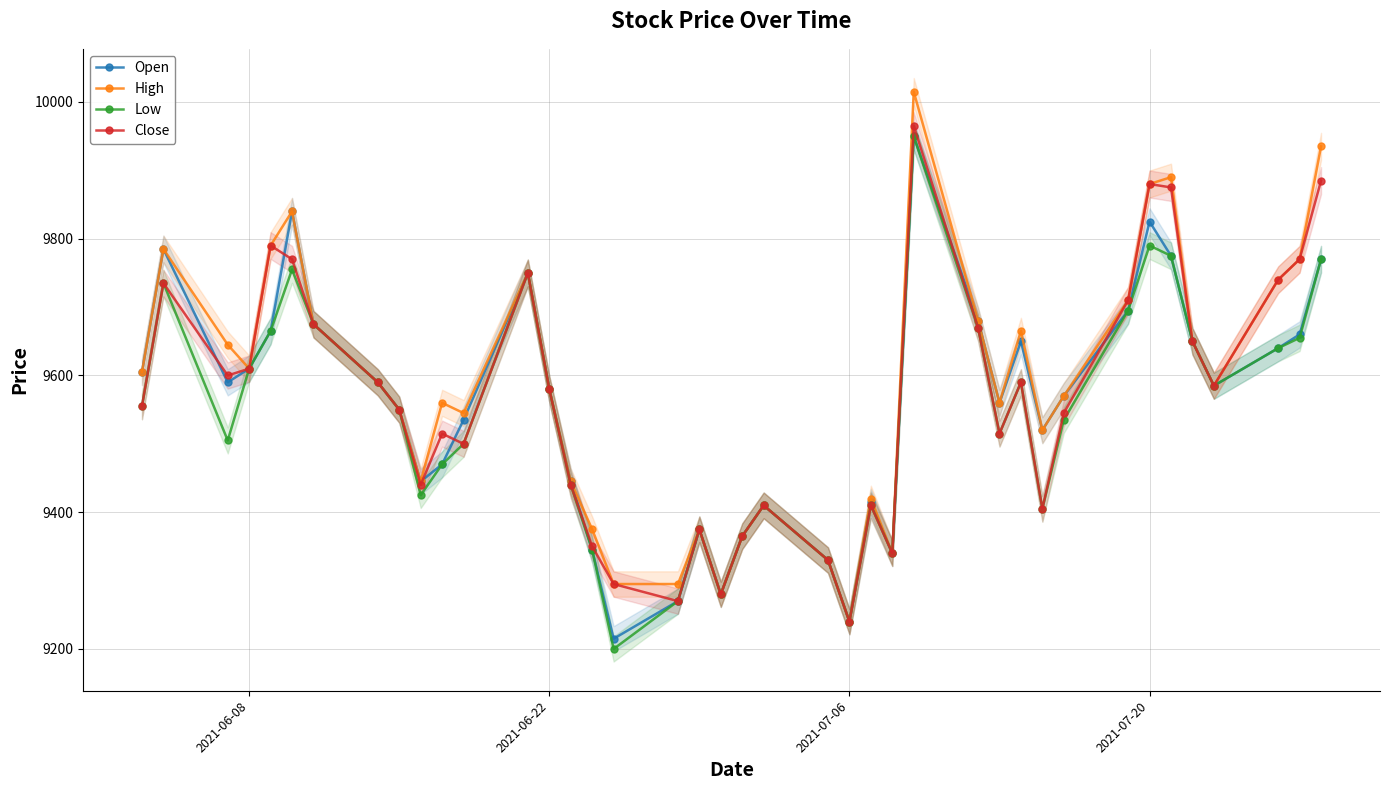

How many categories are shown in the chart?

40